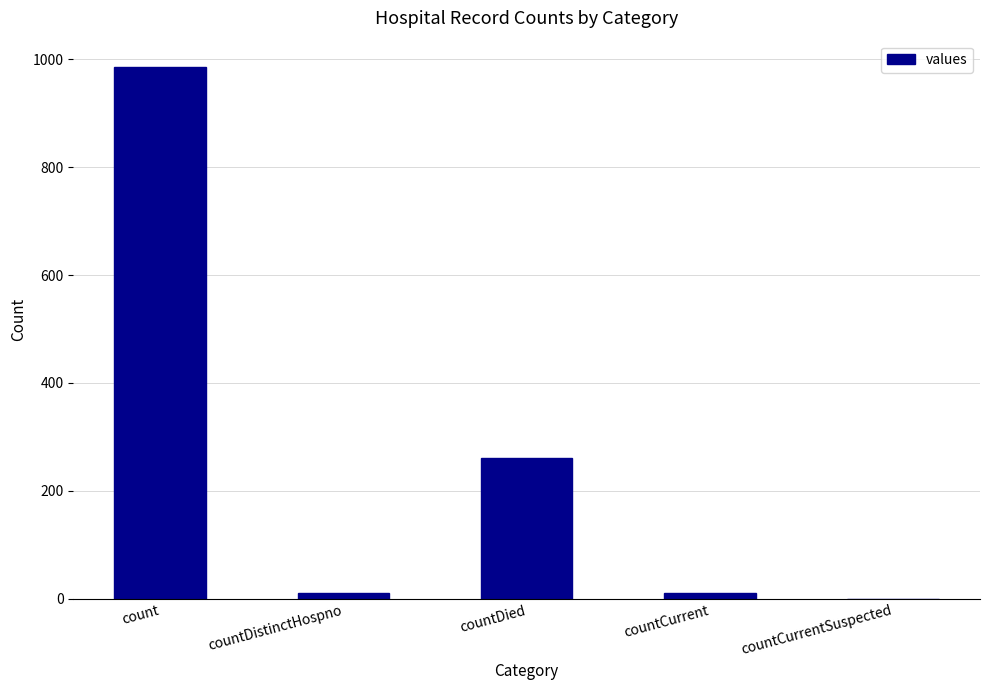

How many positive values are there?

4